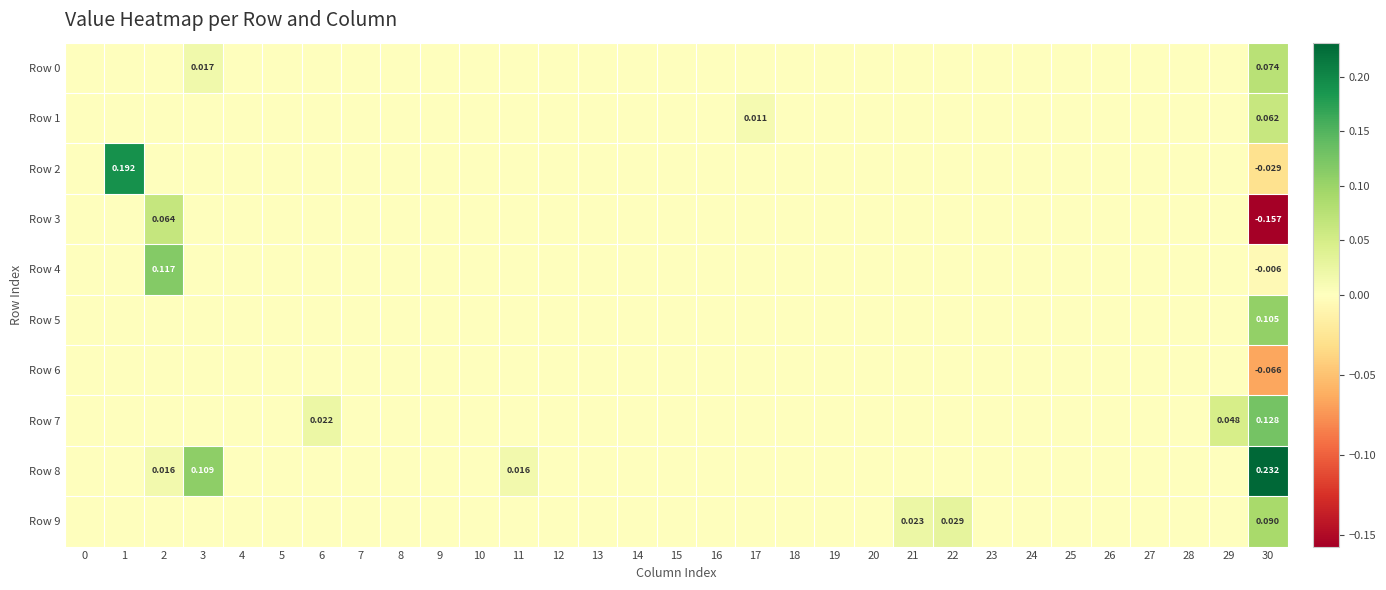

Which series has the largest total across all categories?

Row 8